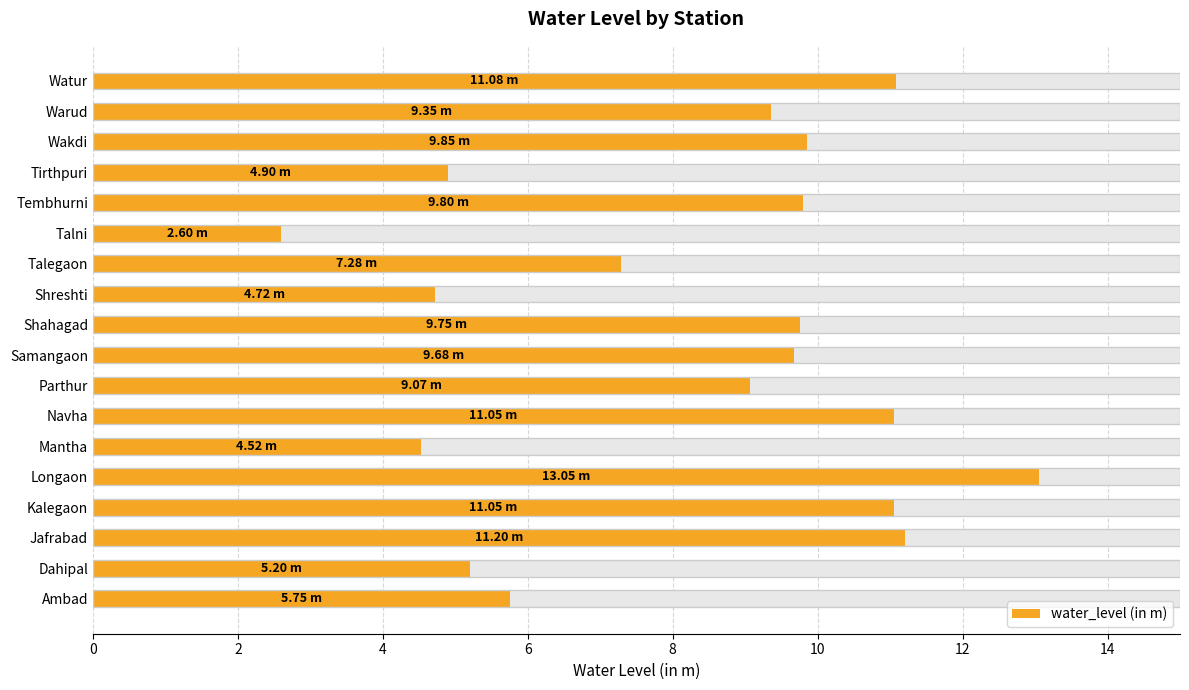

What is the value of the 13th bar from the left?

11.1